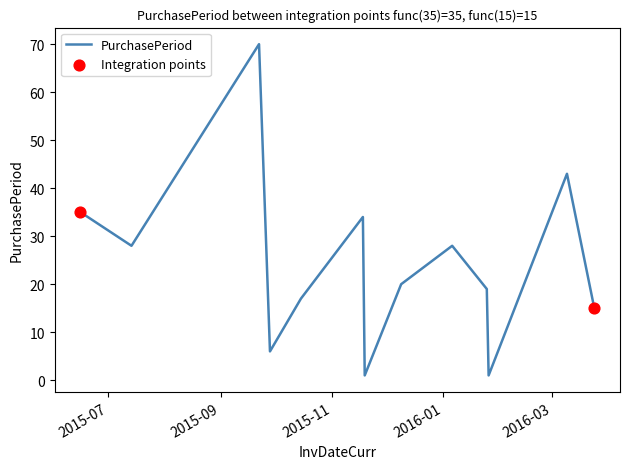

What is the maximum value shown in the chart?

70